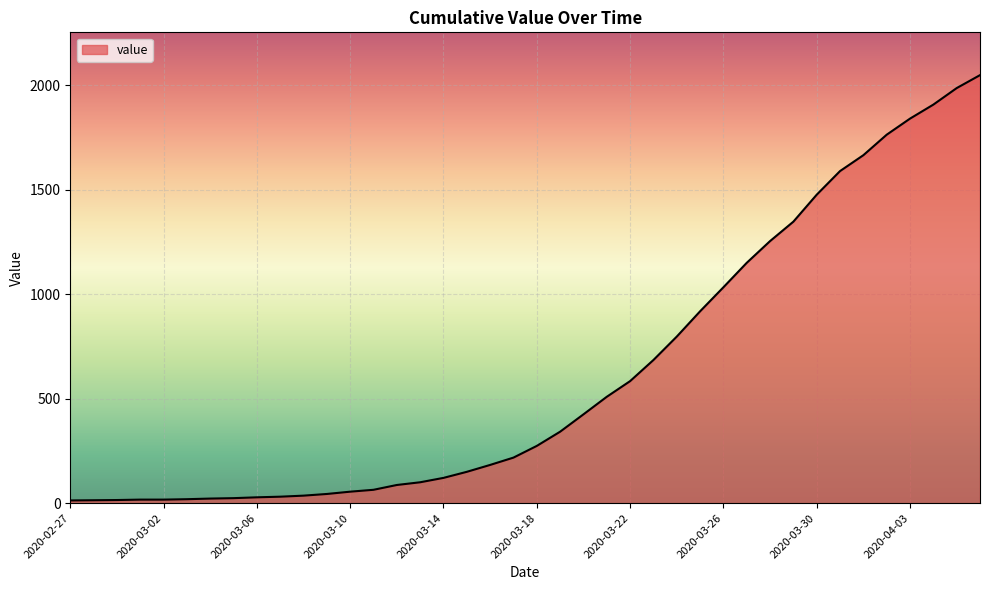

What is the difference between the maximum and minimum values?

2035